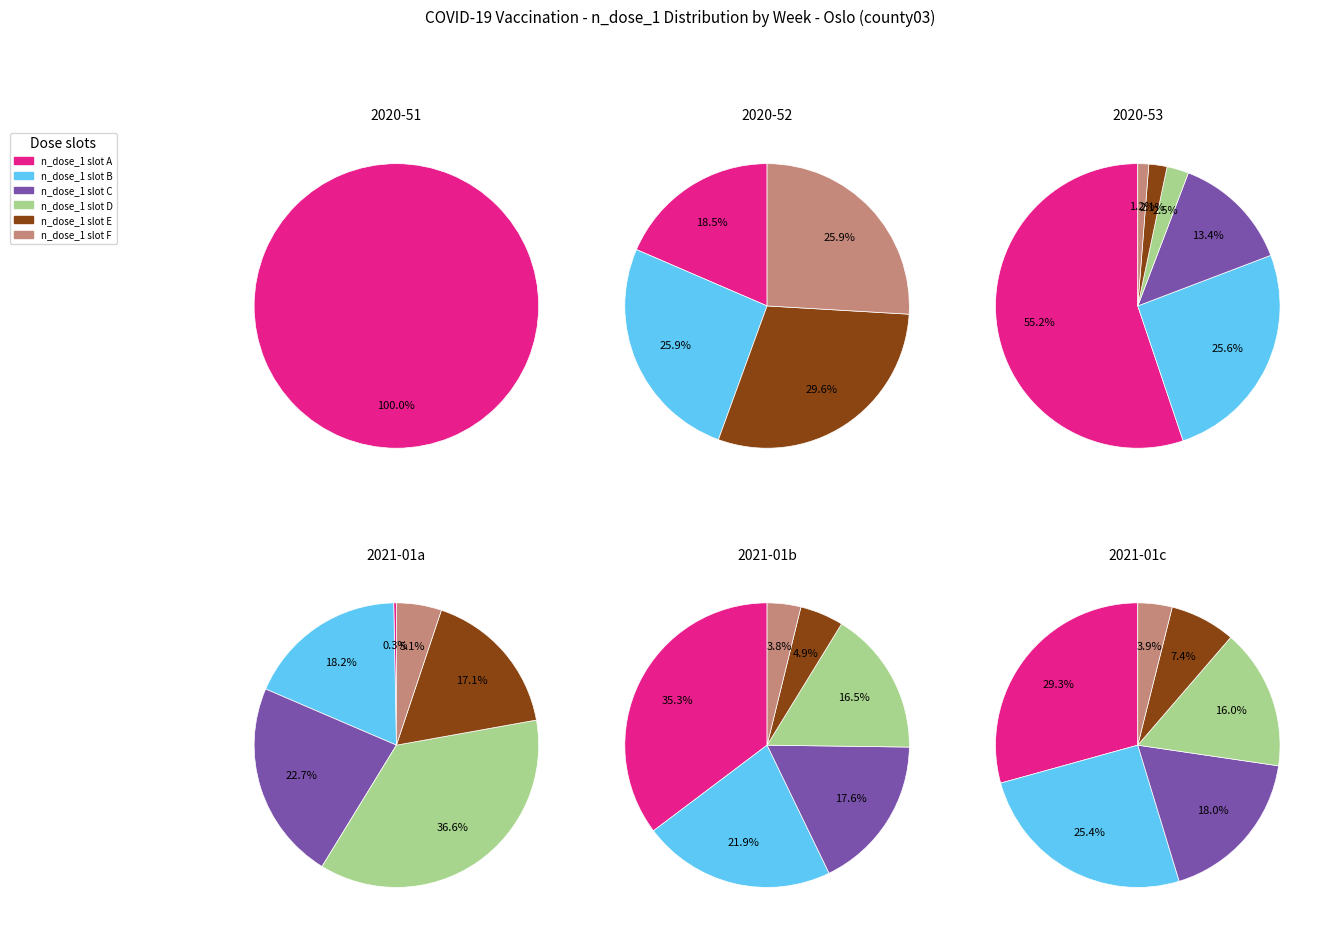

What is the total percentage of 3 and 1?

44.1%